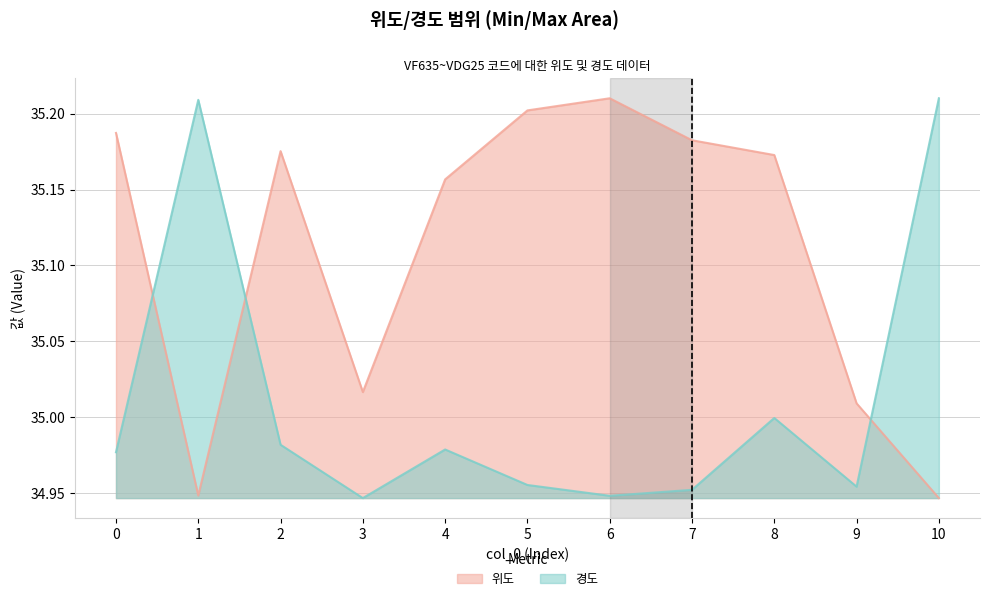

True or false: 경도 has more than 0 interior local peaks.

True